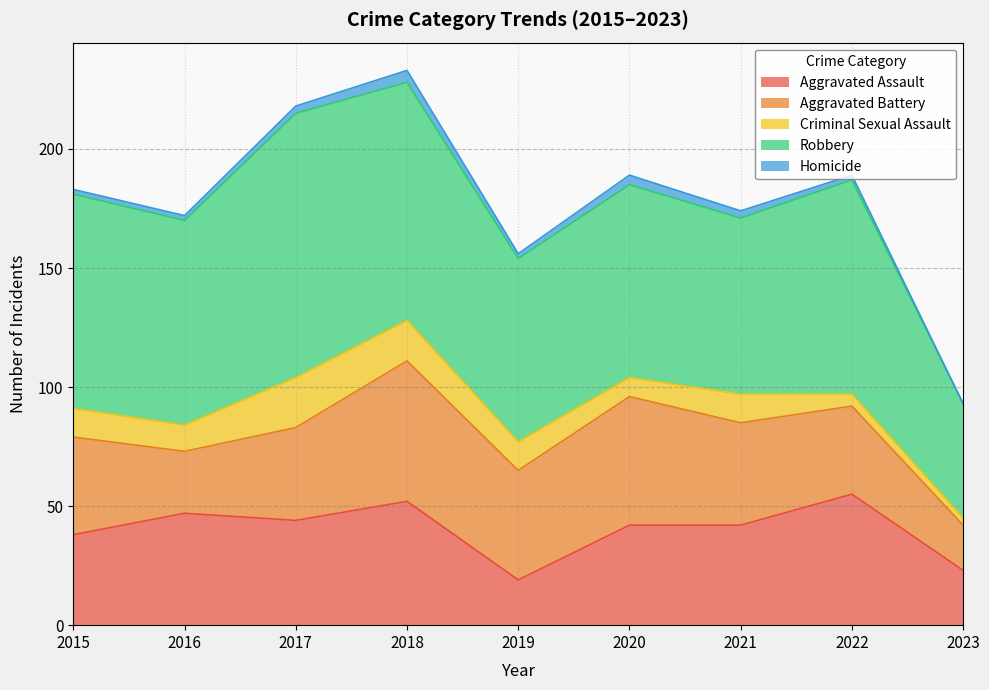

The Robbery series shows 136 at 2018. True or false?

False